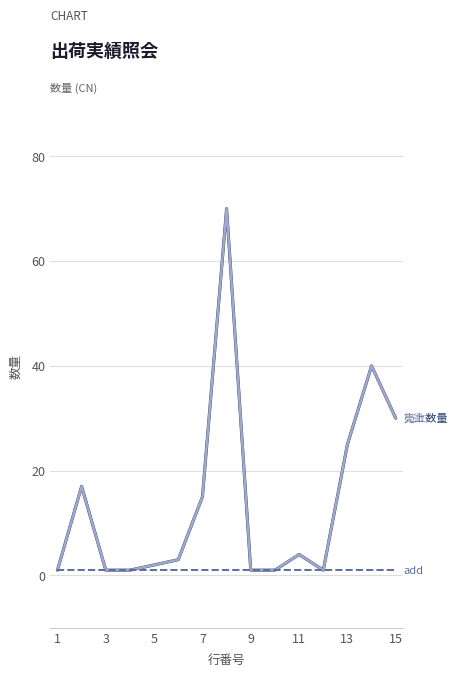

Does the chart display data point markers on the line(s)?

No